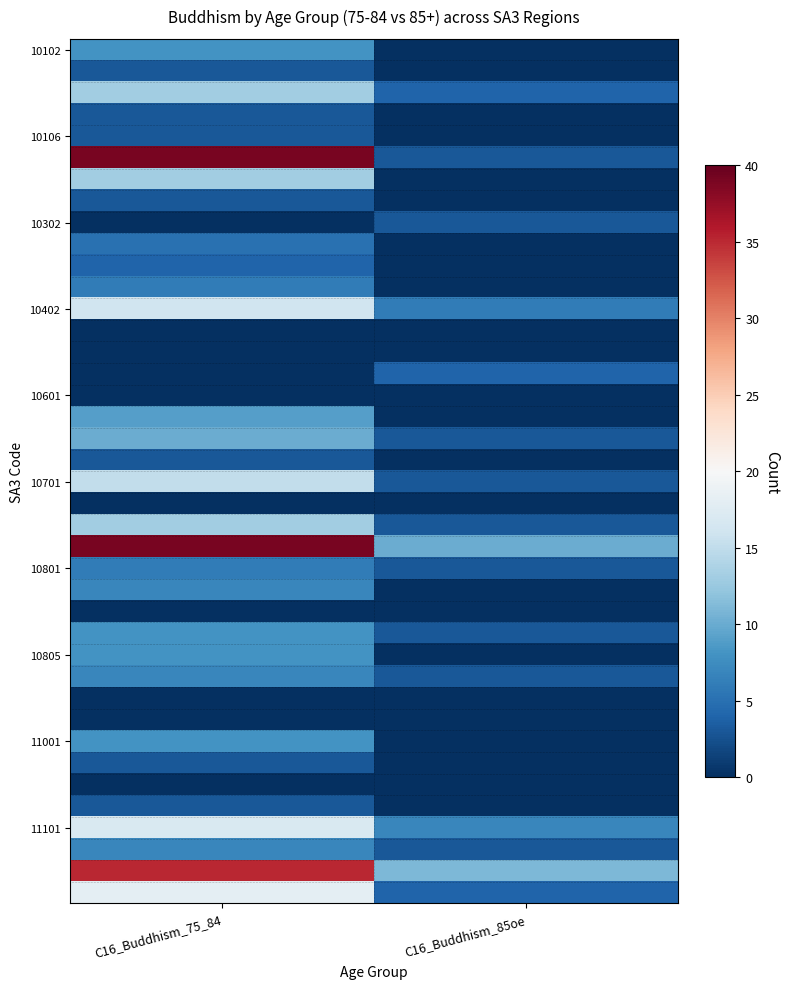

Which has a higher value, C16_Buddhism_85oe or C16_Buddhism_75_84?

C16_Buddhism_75_84